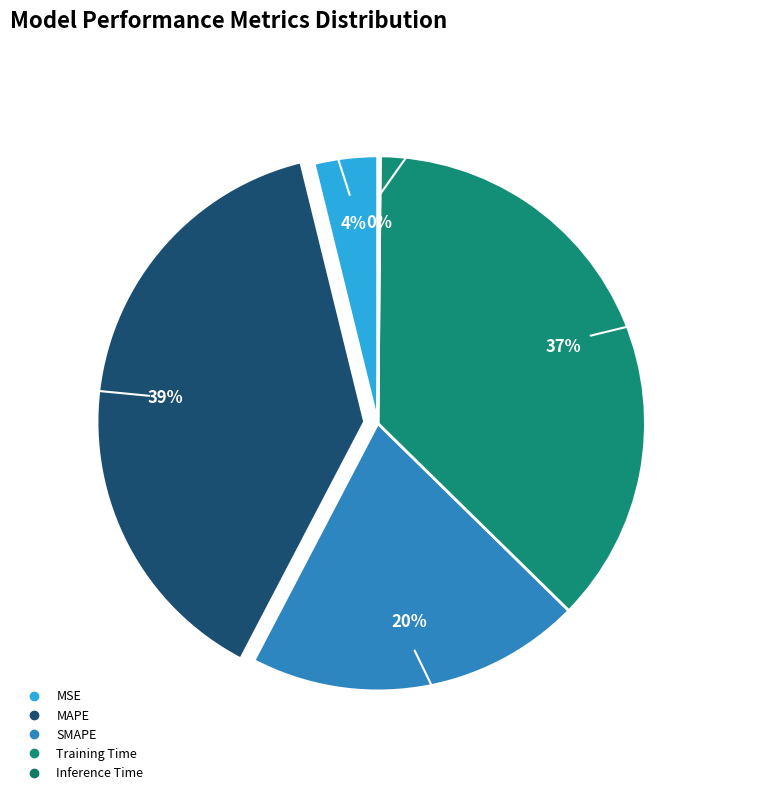

To the nearest percent, what is the combined percentage of Training Time and MSE?

41%